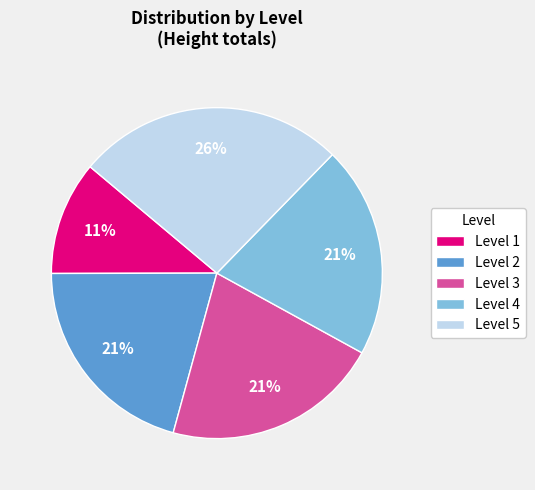

Which category has the smallest portion of the pie?

Level 1